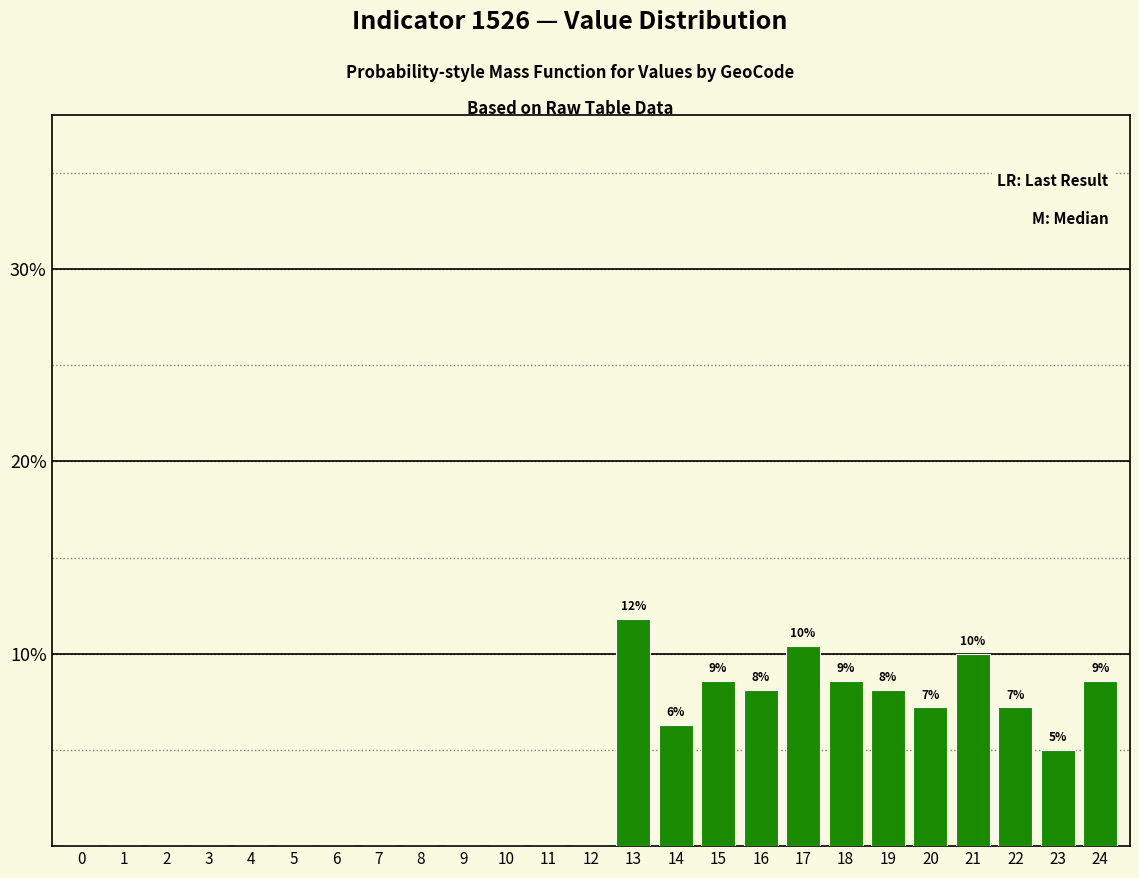

What is the change in value from 14 to 21?

+3.7